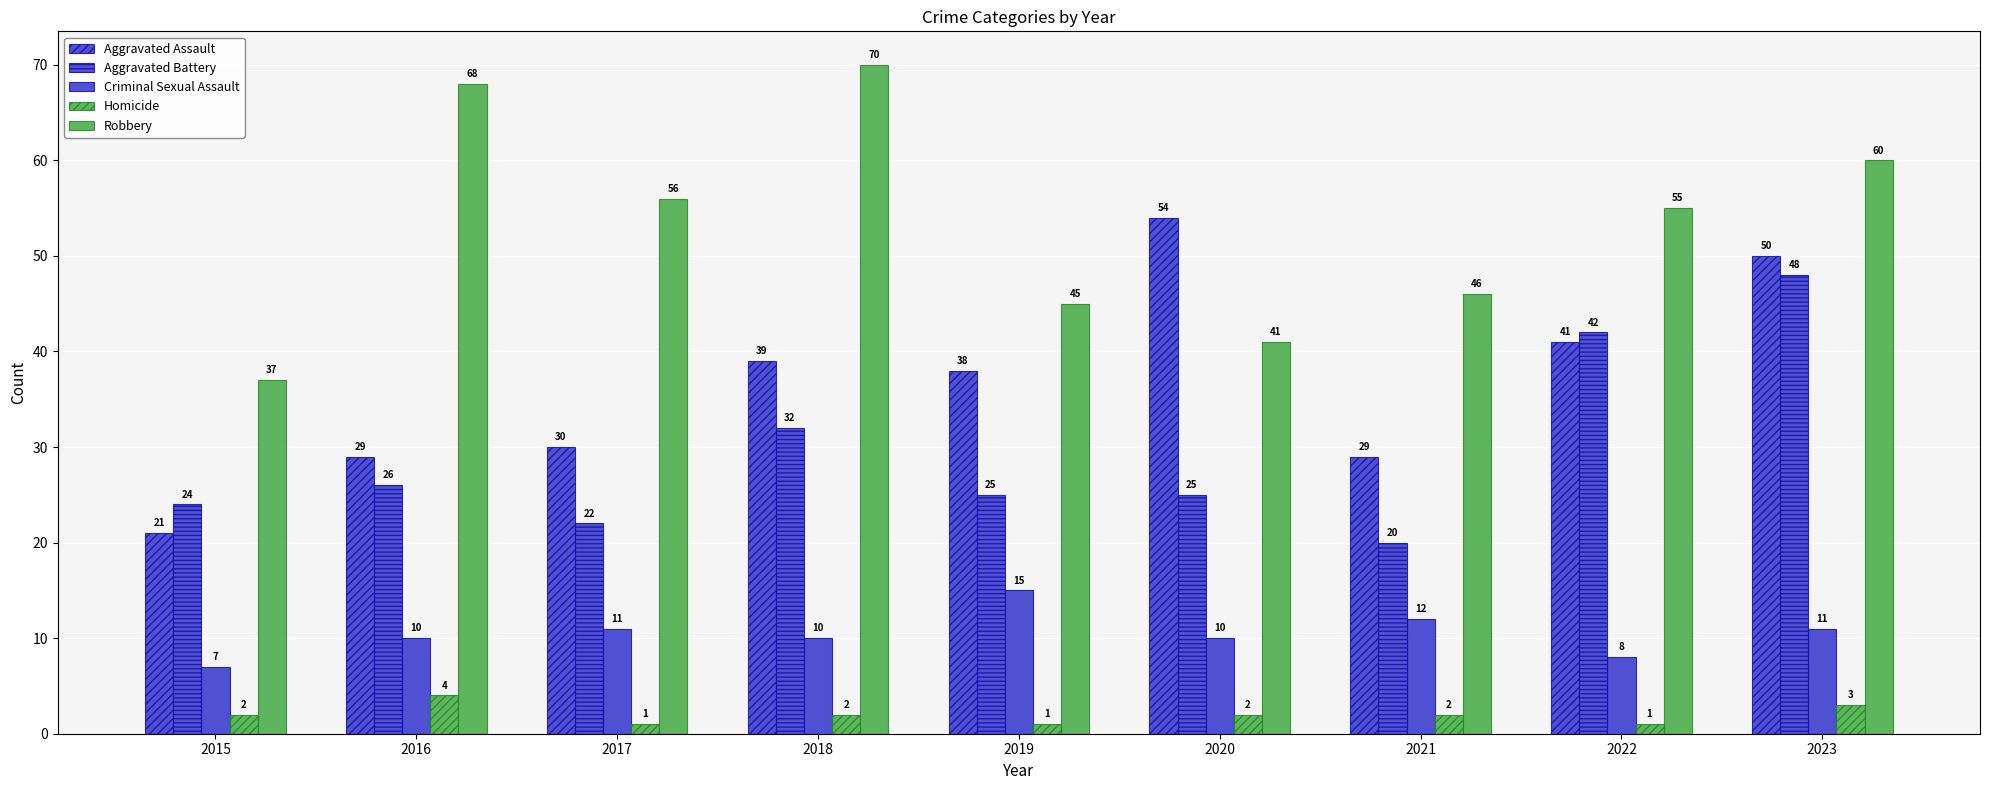

Reading left to right, transcribe all the data shown in this chart.

Aggravated Assault: 21	29	30	39	38	54	29	41	50
Aggravated Battery: 24	26	22	32	25	25	20	42	48
Criminal Sexual Assault: 7	10	11	10	15	10	12	8	11
Homicide: 2	4	1	2	1	2	2	1	3
Robbery: 37	68	56	70	45	41	46	55	60